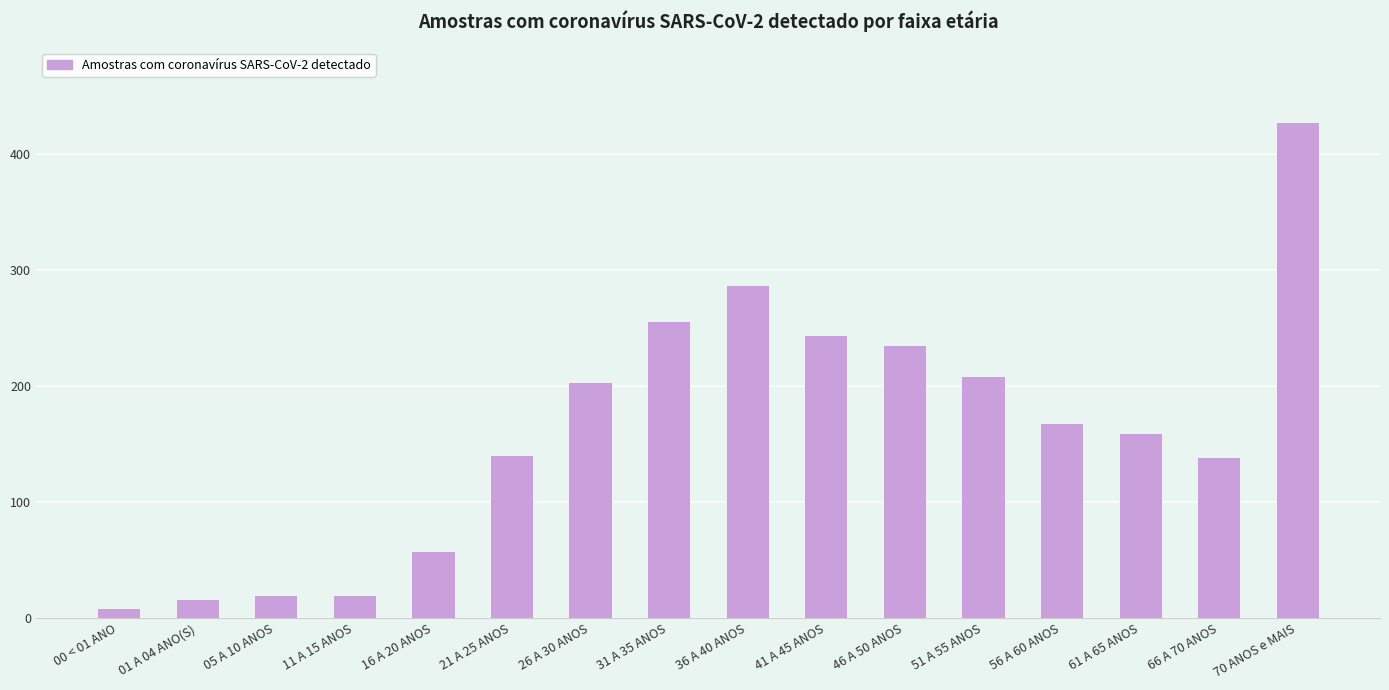

At which label does the data first exceed 168?

26 A 30 ANOS